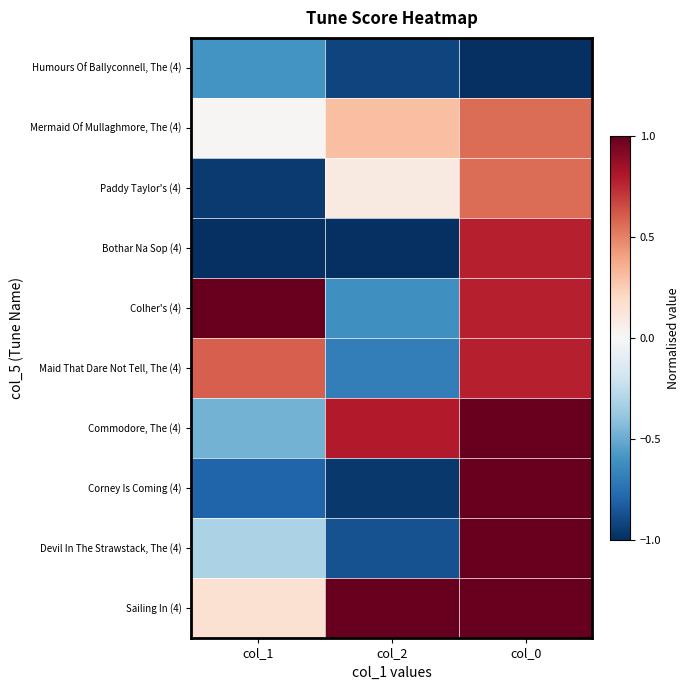

Which series has the largest total across all categories?

Sailing In (4)